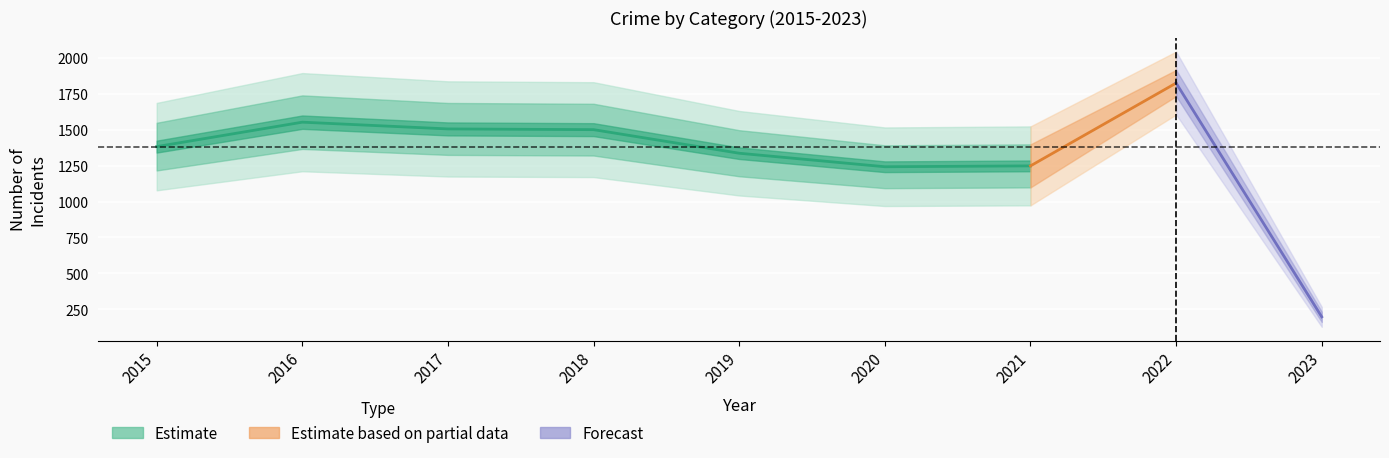

The Aggravated Battery series shows 100 at 2021. True or false?

False